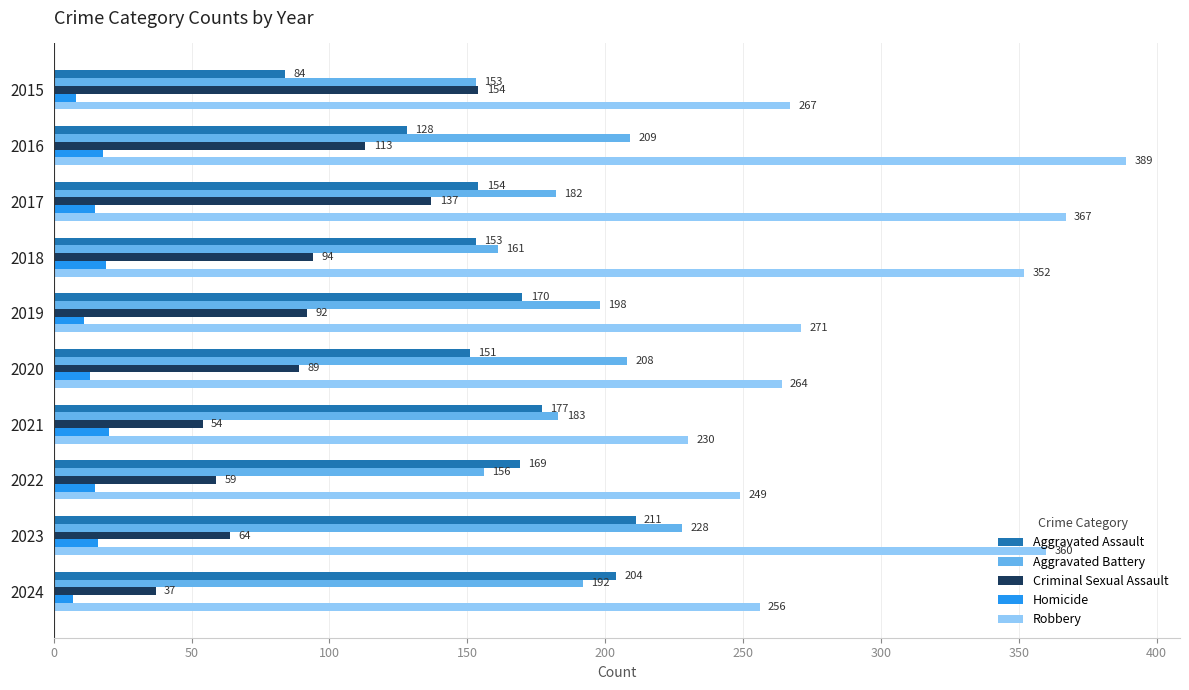

Which series has the largest range (max minus min)?

Robbery